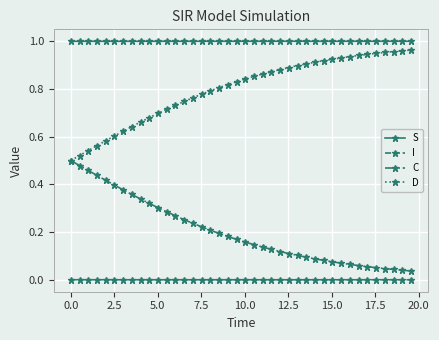

List the series in order of their overall mean, highest first.

S, D, C, I